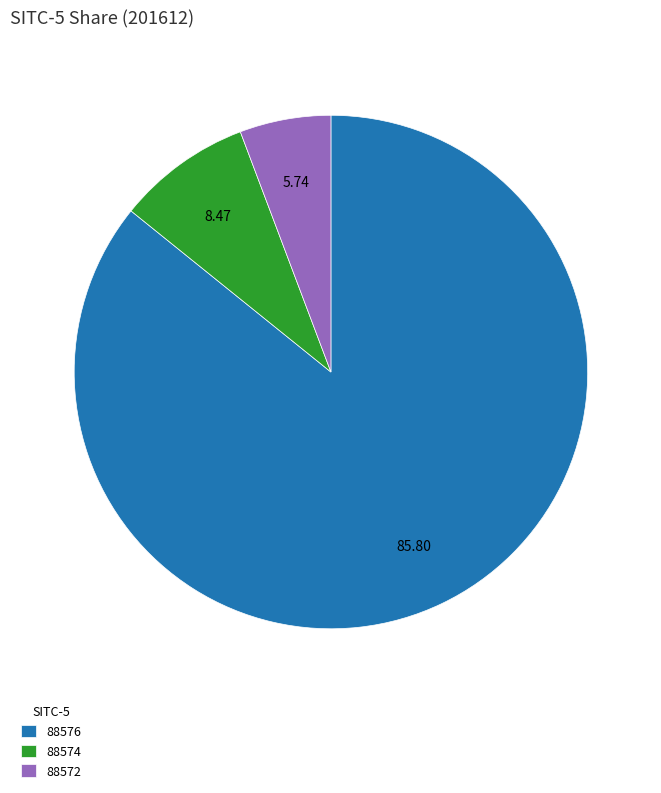

Is there any slice that represents more than half of the pie?

Yes